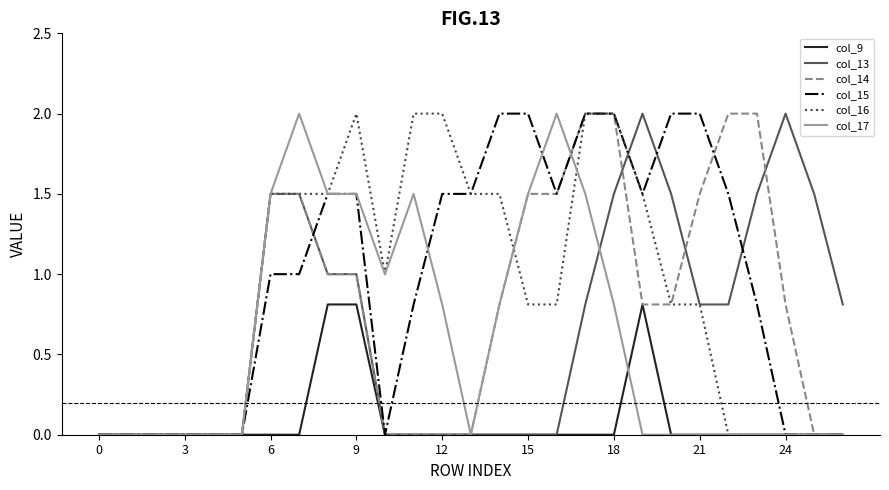

What is the highest value of the col_16 series?

2.0